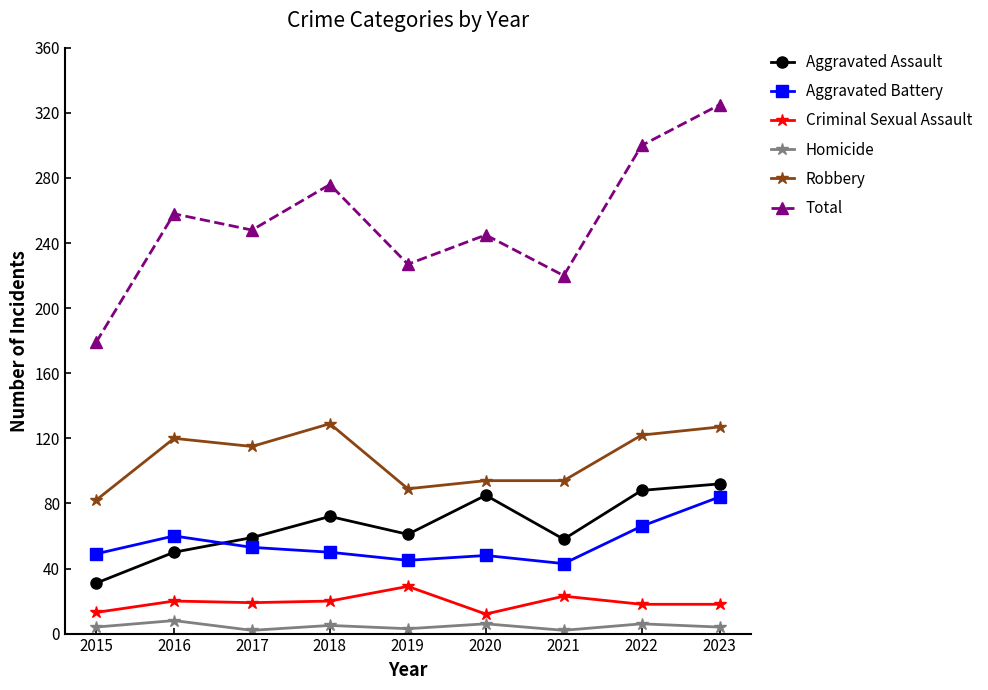

True or false: Homicide has more than 0 points higher than both neighbors.

True